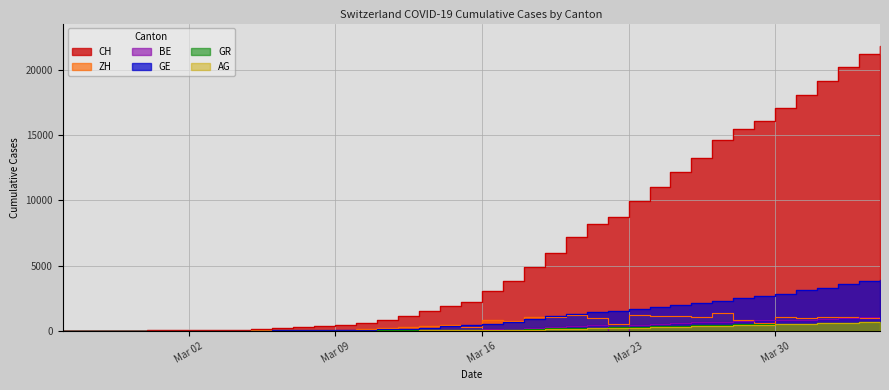

Does the chart have visible grid lines?

Yes